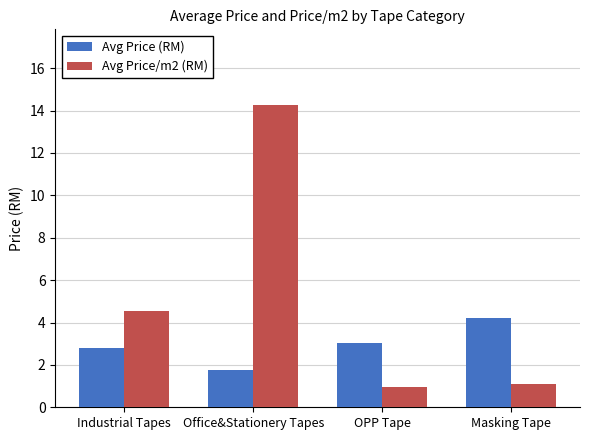

At which category does the chart reach its minimum across all series?

OPP Tape